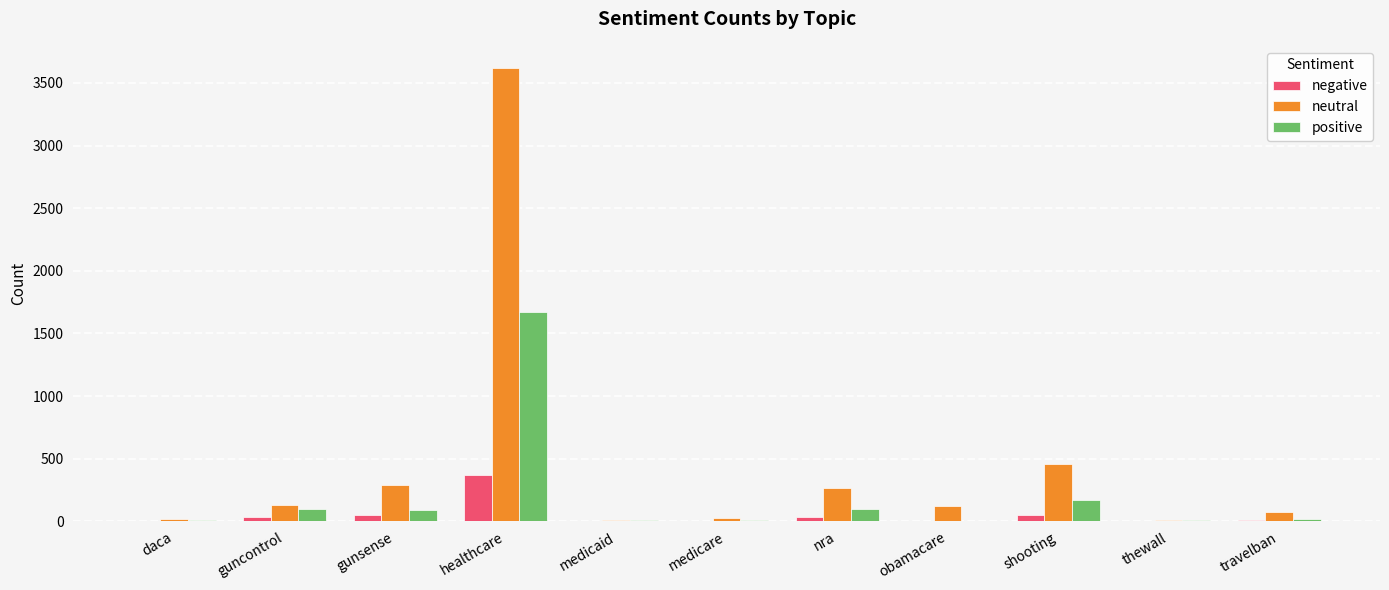

What is the approximate value of neutral at travelban?

72